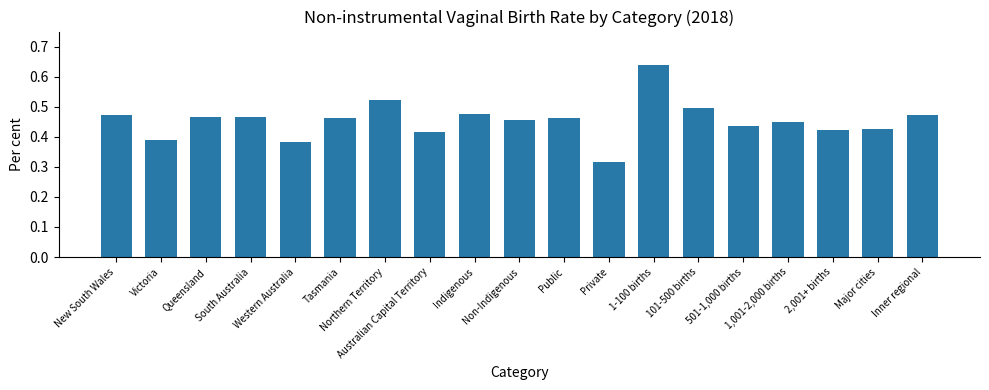

Count the values in the range 0 to 1.

19